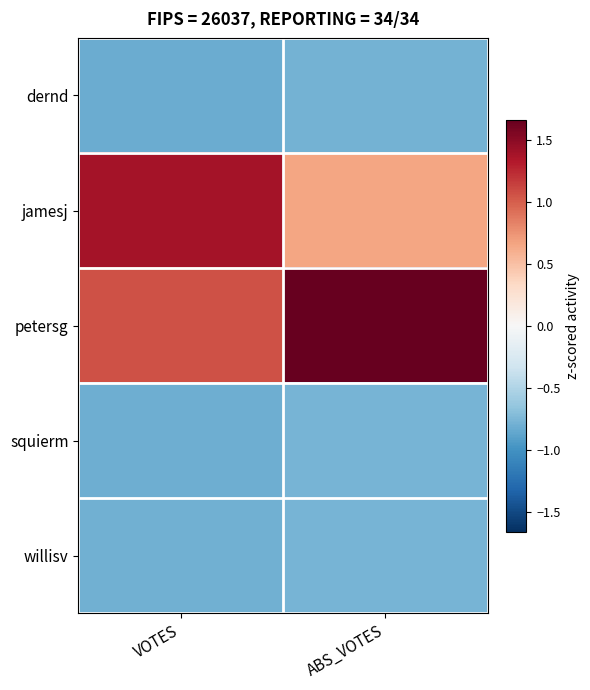

At VOTES, list the series in order from smallest to largest.

dernd, squierm, willisv, petersg, jamesj